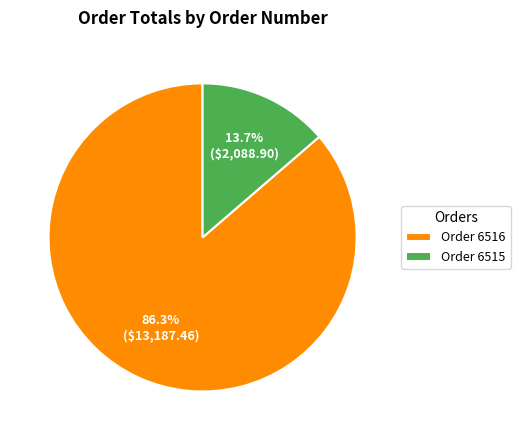

What percentage is NOT represented by Order 6516?

13.7%